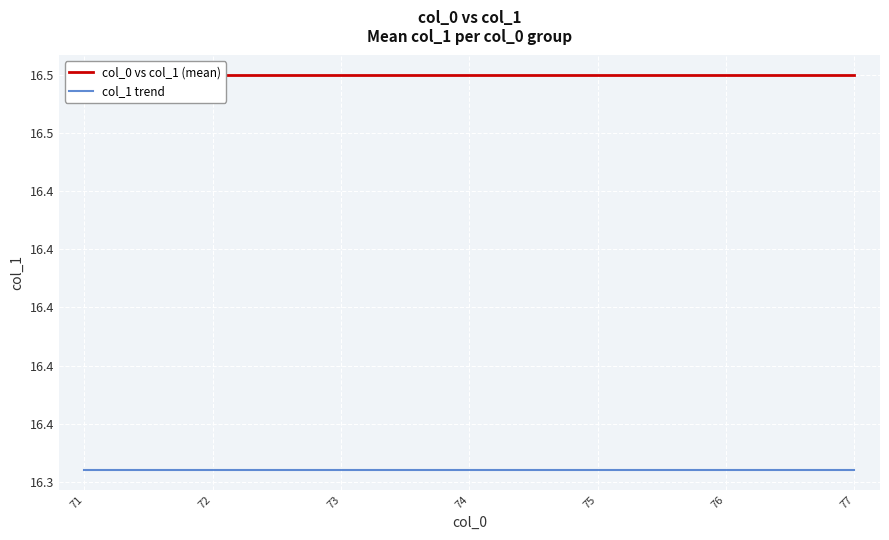

The value of col_1 trend at 73 is 29.3. True or false?

False